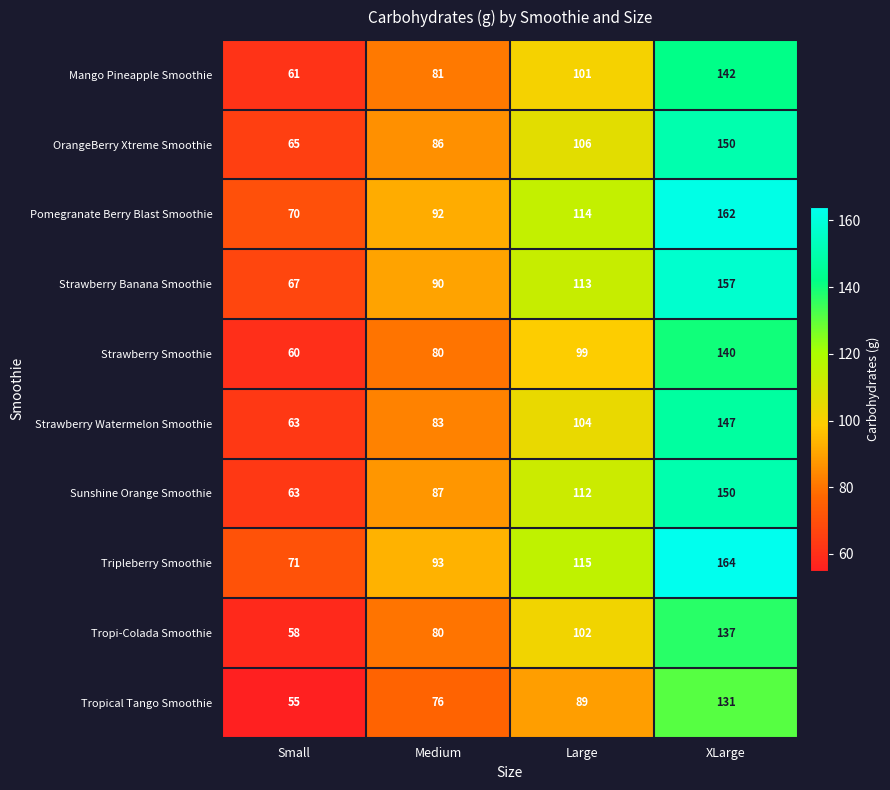

What is the lowest value of the Mango Pineapple Smoothie series?

61